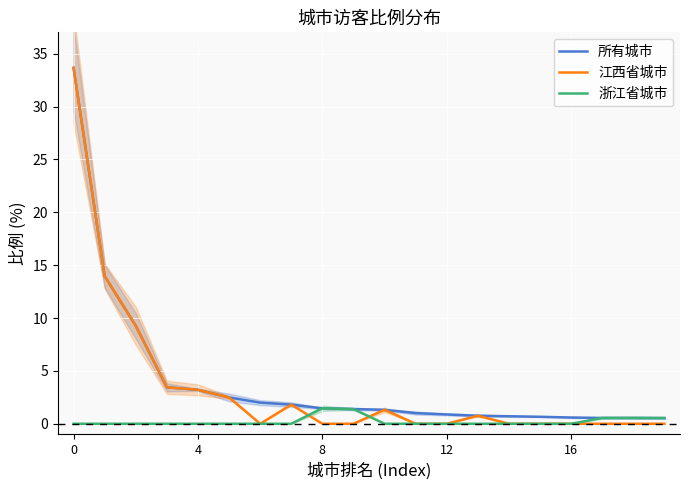

The value of 江西省城市 at 12 is 0.0. True or false?

True